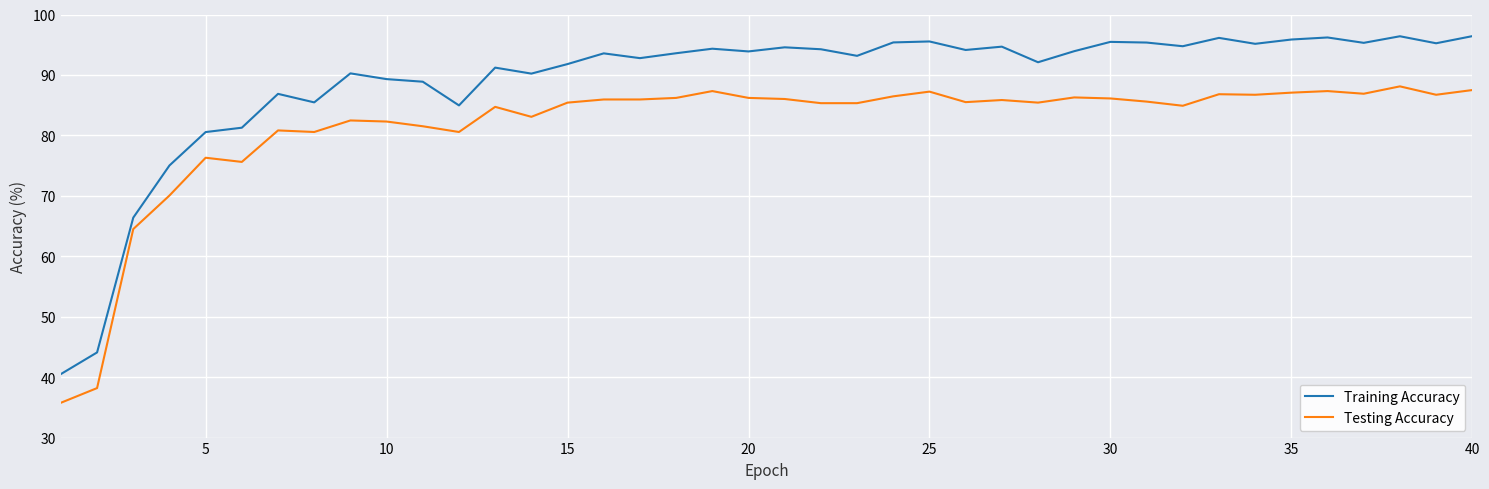

What is the difference between the maximum and minimum values in the Training Accuracy series?

55.9